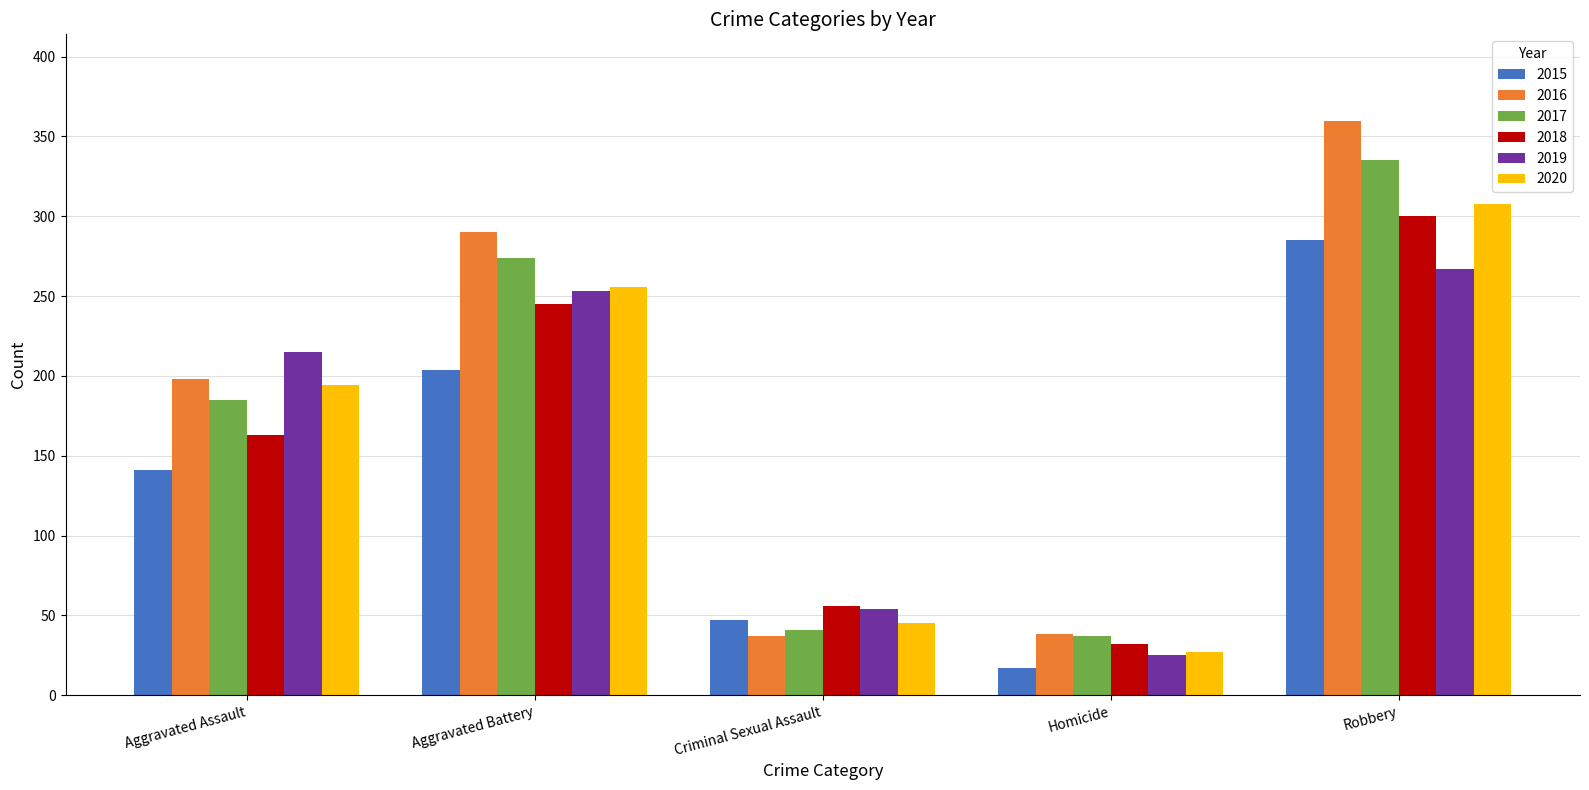

The value of 2015 at Aggravated Battery is 204. True or false?

True